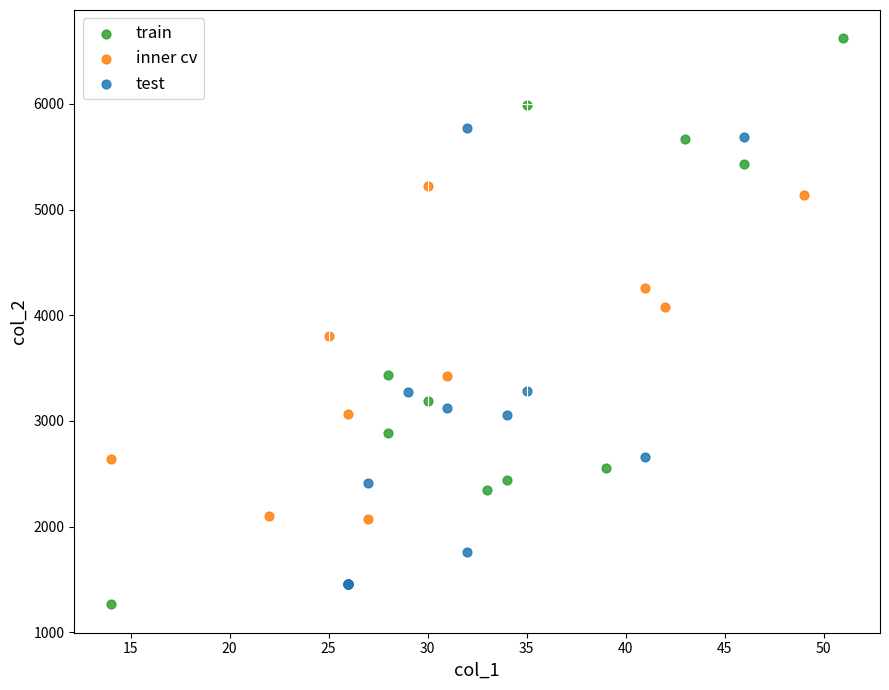

Which series contains the lowest Y value?

train